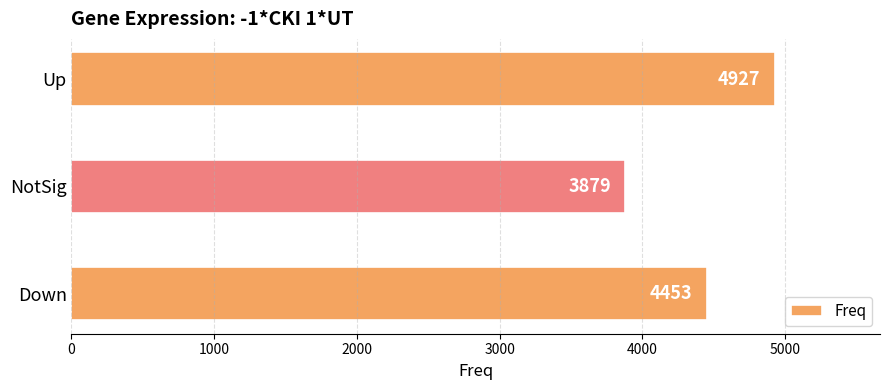

How many data points are less than 4453?

1